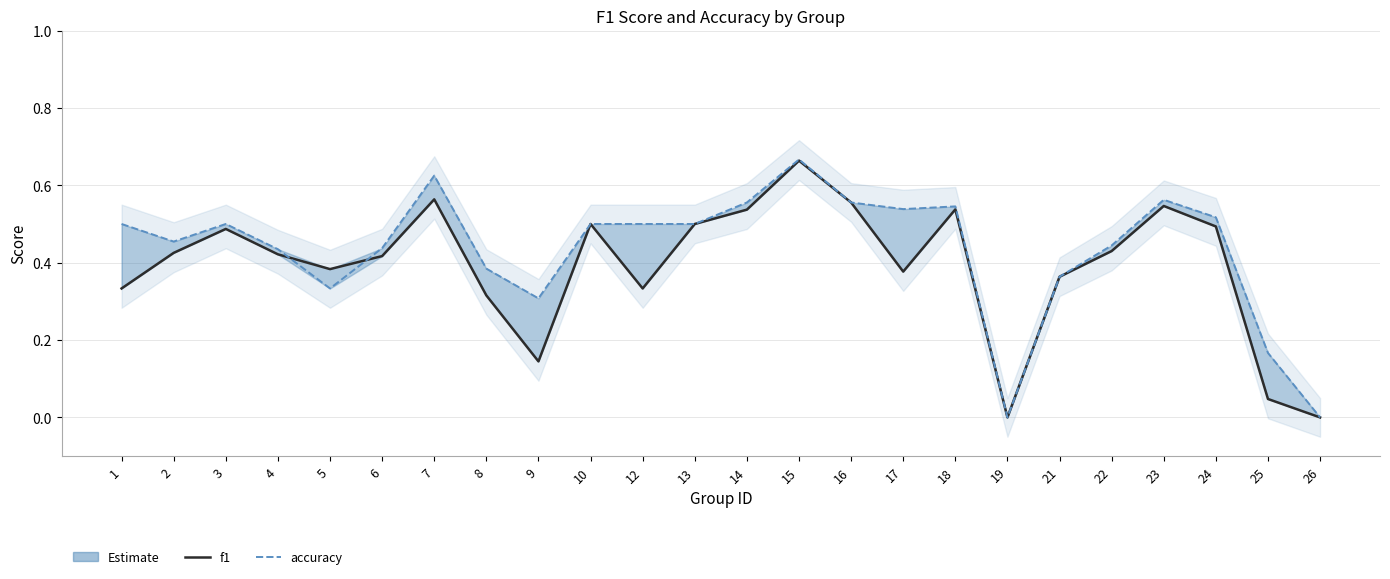

True or false: f1 and accuracy intersect in this chart.

True